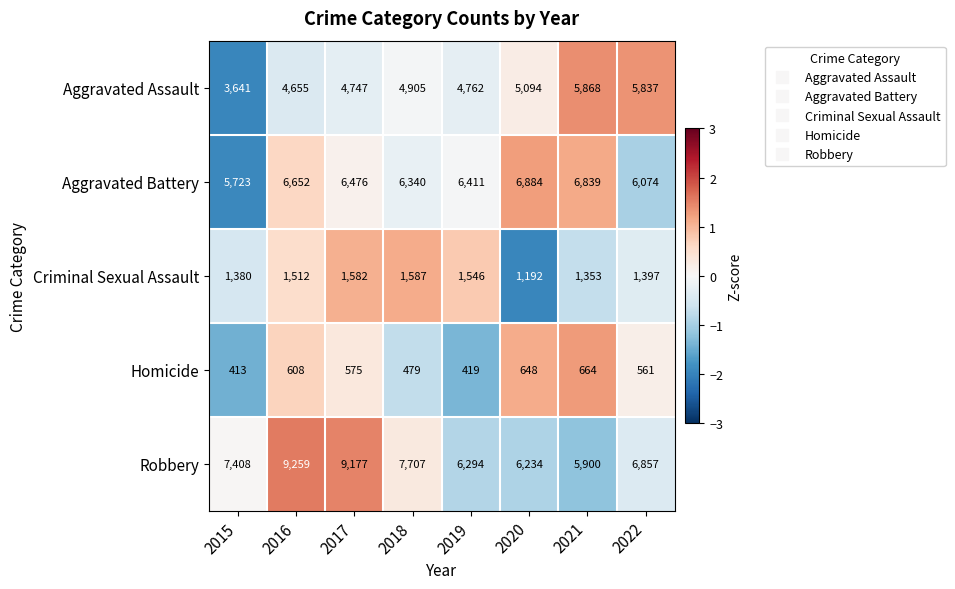

What is the difference between the maximum and minimum values in the Aggravated Battery series?

1161